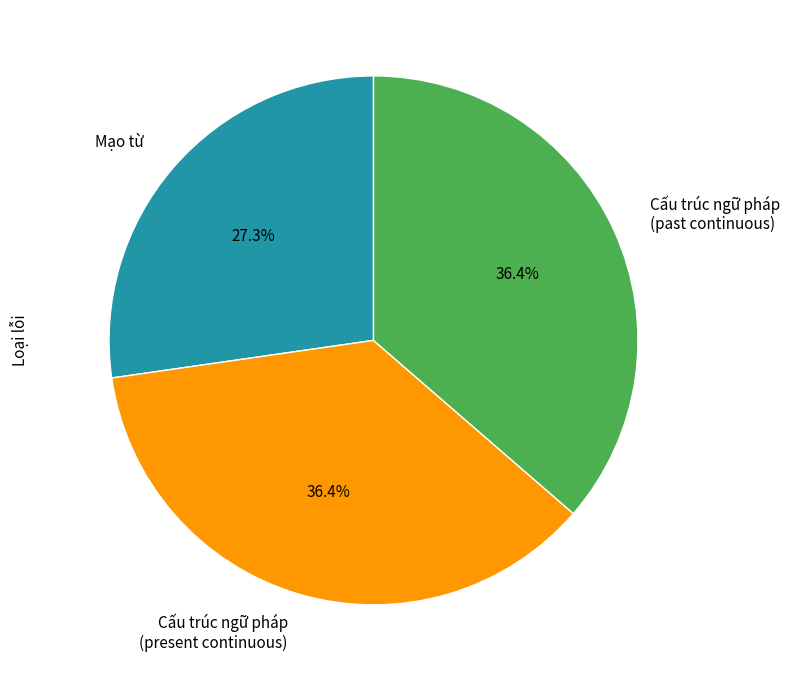

Count the number of slices in the pie.

3